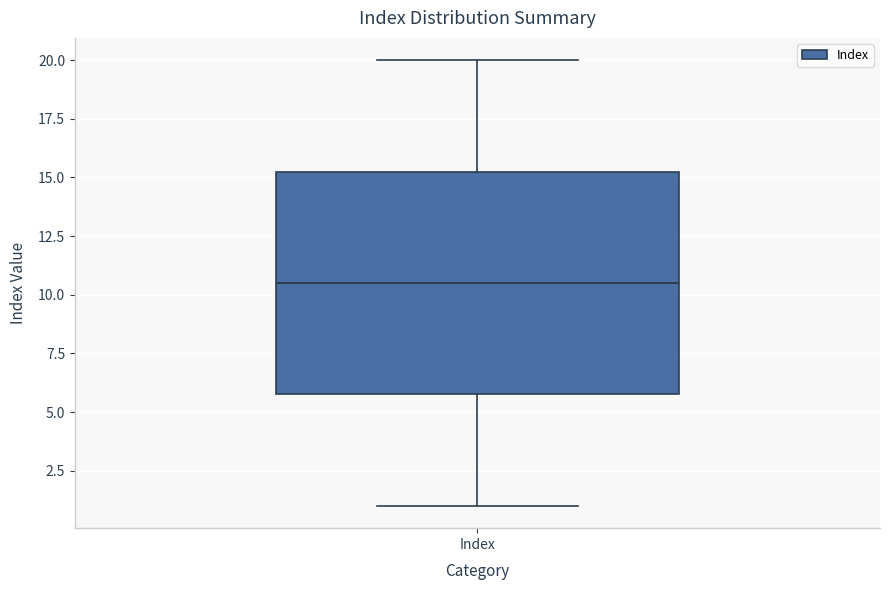

Transcribe this box plot: give where the median line is, the range the box spans, and where the two whiskers end, as read against the y-axis. The values are not printed on the chart, so give them approximately, as read against the axis.

median 10.5, box 6.0 to 15.5, whiskers 1.0 to 20.0